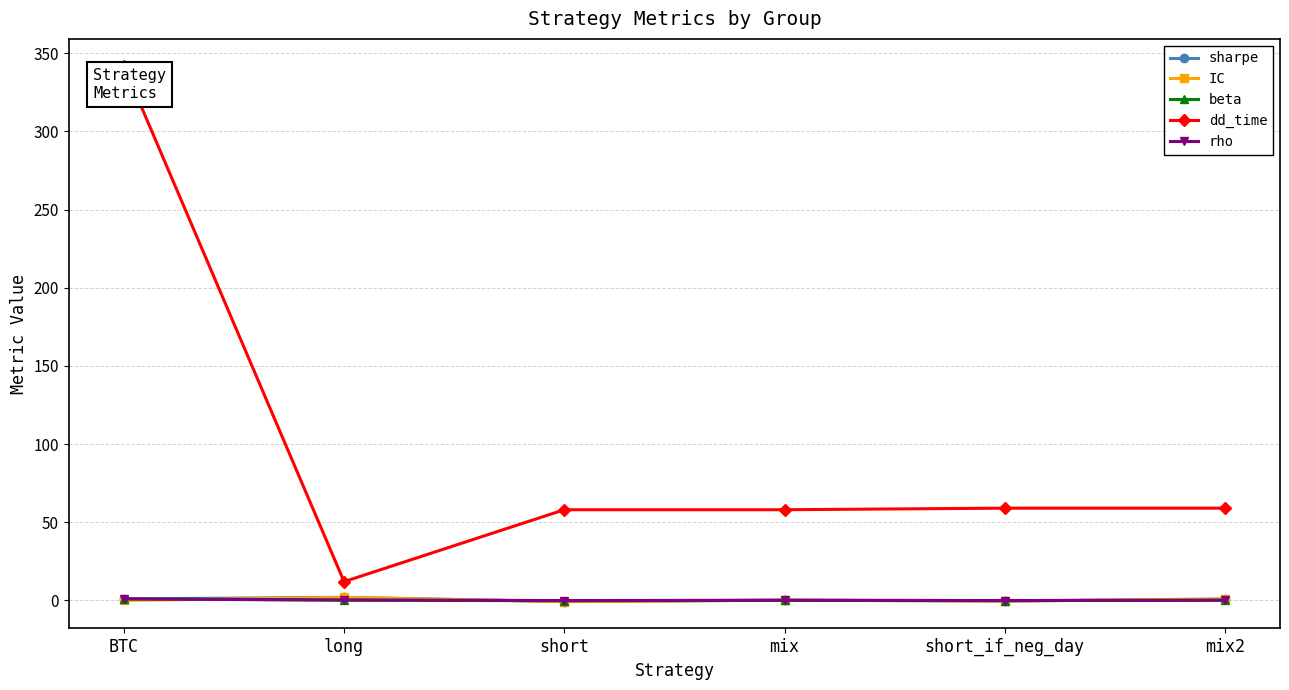

What are all the series names shown in the legend?

sharpe, IC, beta, dd_time, rho